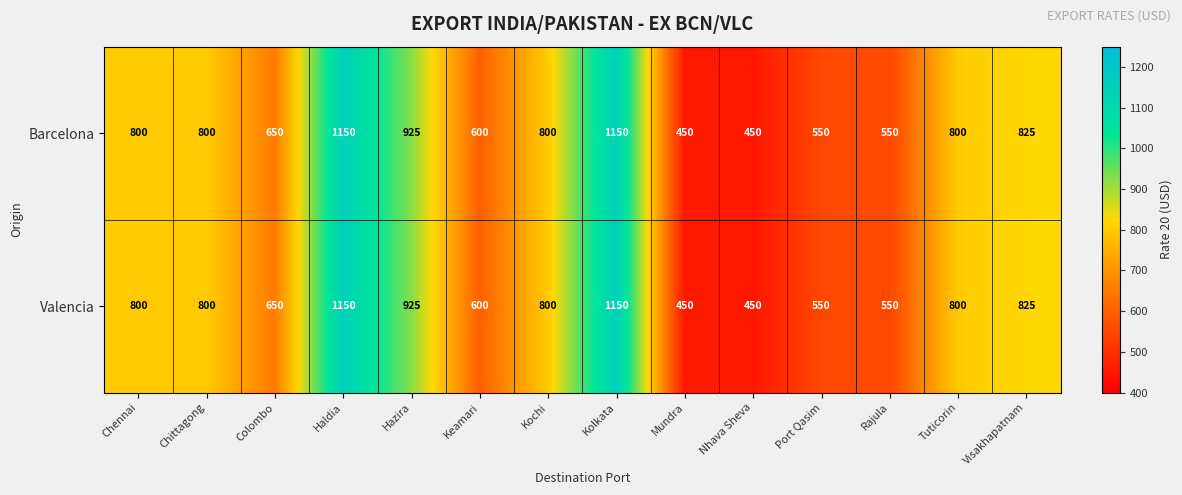

True or false: Valencia has a value of 1150 at Kolkata.

True